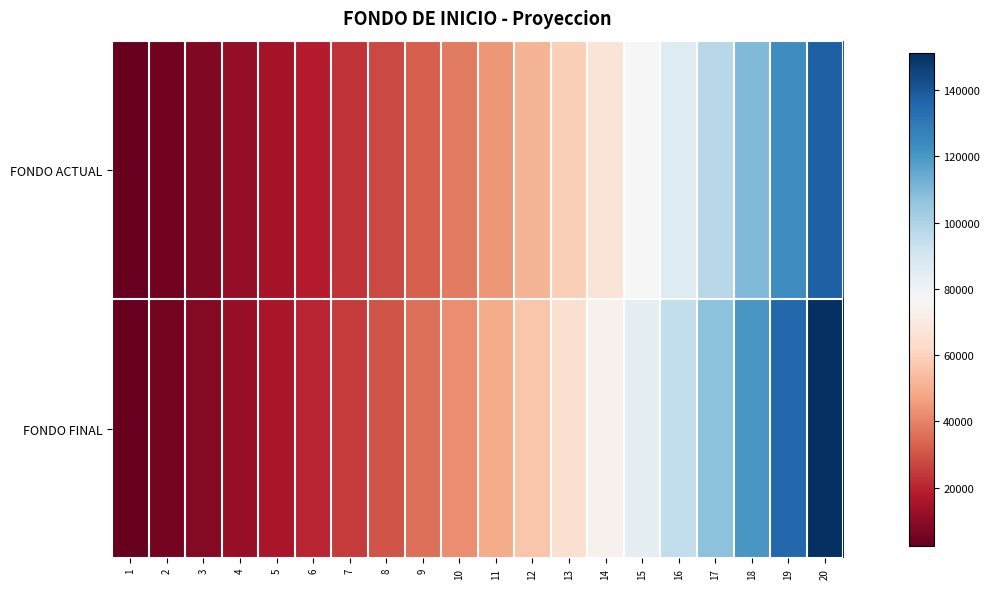

At which category is the sum across all series the highest?

20